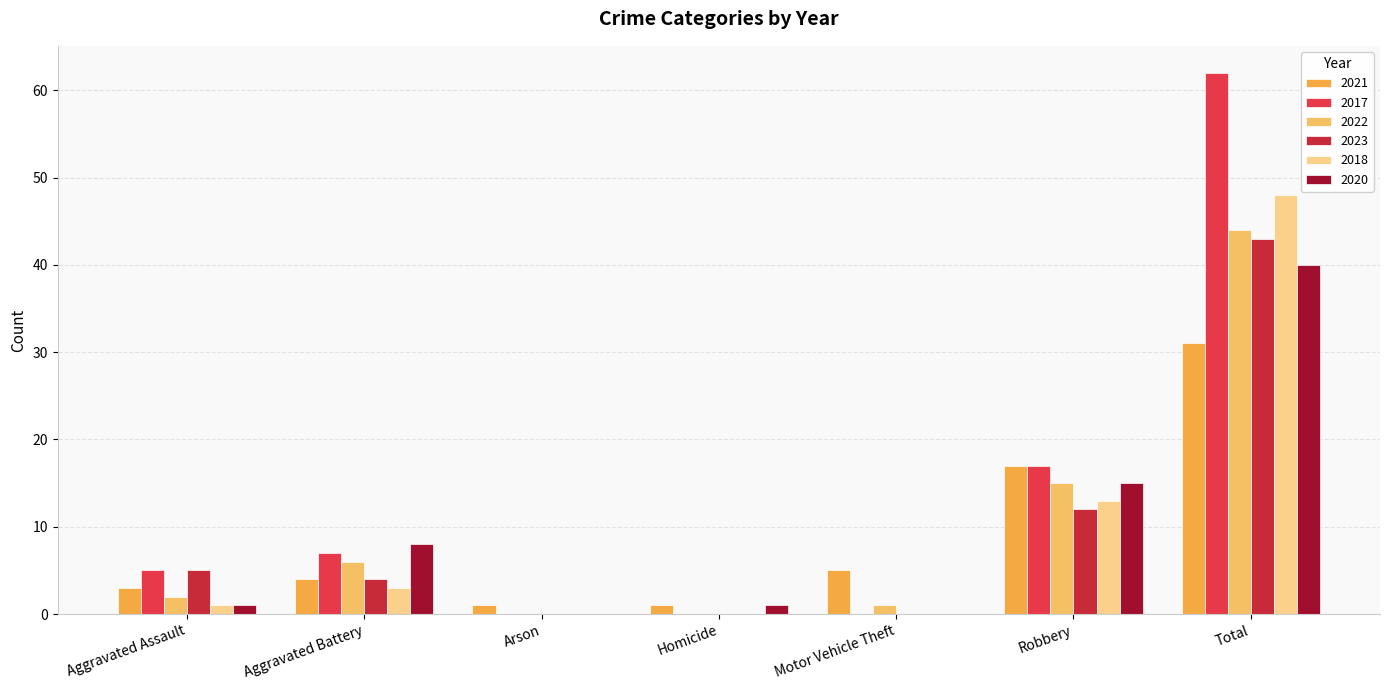

What is the total value across all series at Motor Vehicle Theft?

6